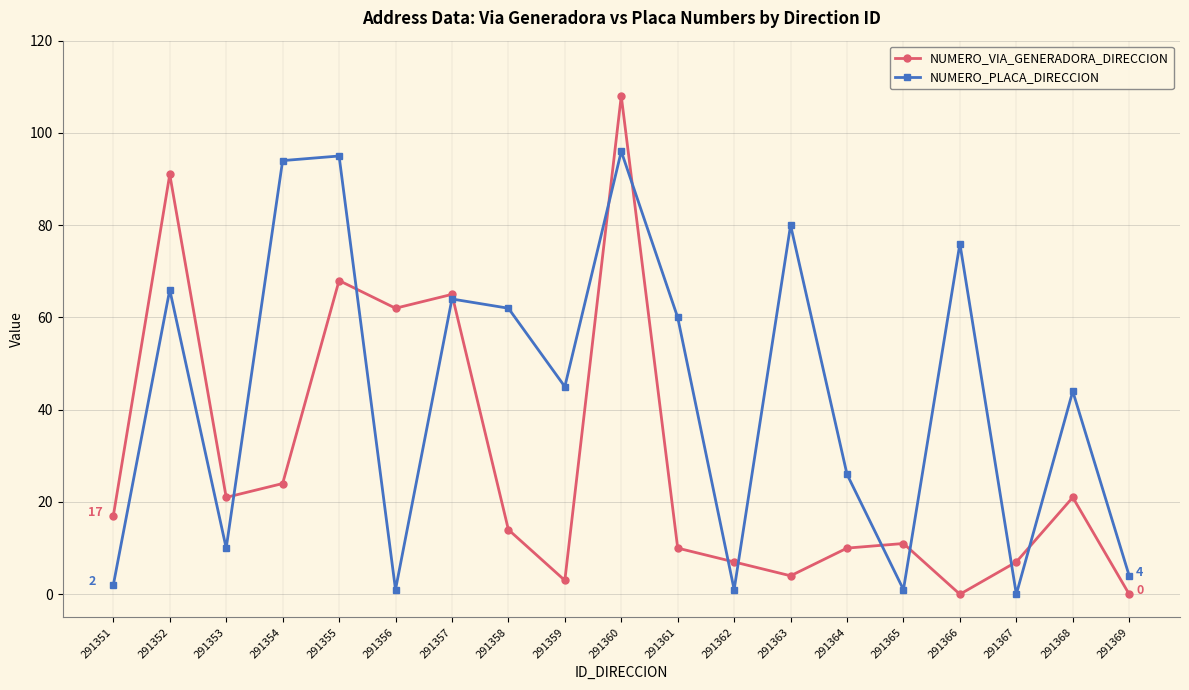

Count the number of data series in this chart.

2